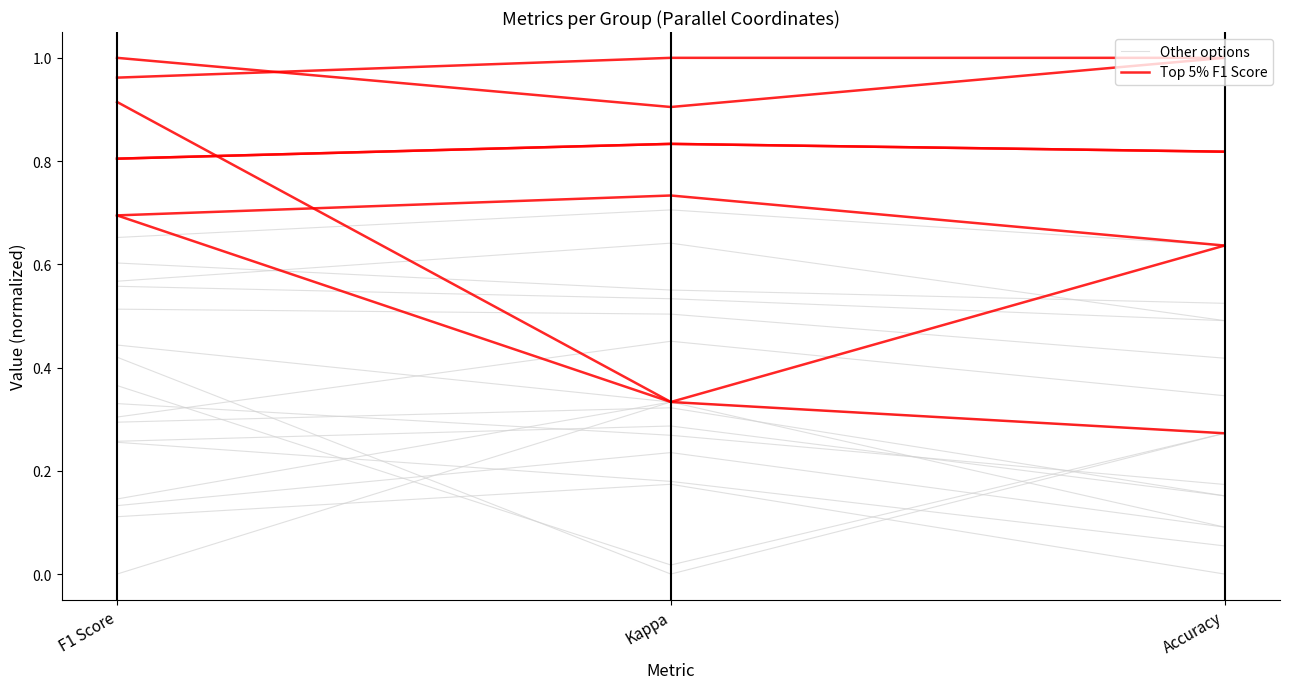

What is the spread (max minus min) of values at Accuracy?

0.8